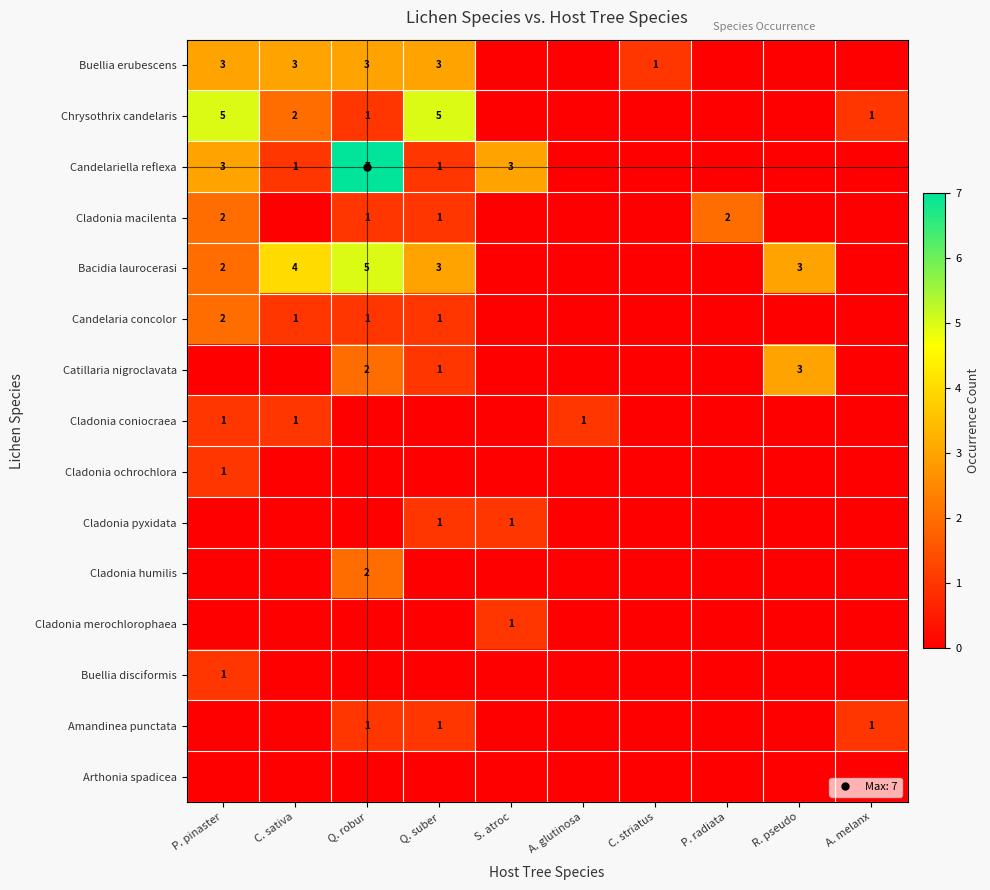

List the series in order of their peak value, lowest first.

Arthonia spadicea, Cladonia coniocraea, Cladonia ochrochlora, Cladonia pyxidata, Cladonia merochlorophaea, Buellia disciformis, Amandinea punctata, Cladonia macilenta, Candelaria concolor, Cladonia humilis, Buellia erubescens, Catillaria nigroclavata, Chrysothrix candelaris, Bacidia laurocerasi, Candelariella reflexa